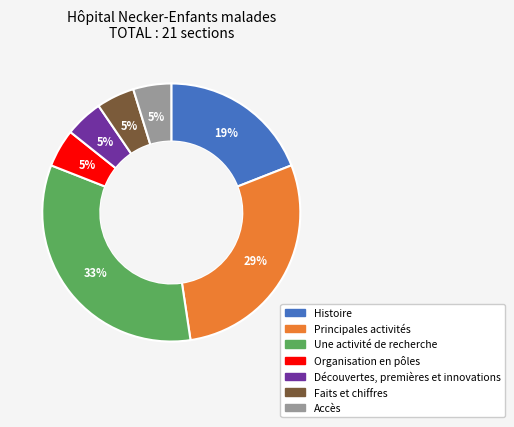

Does any single category account for the majority?

No